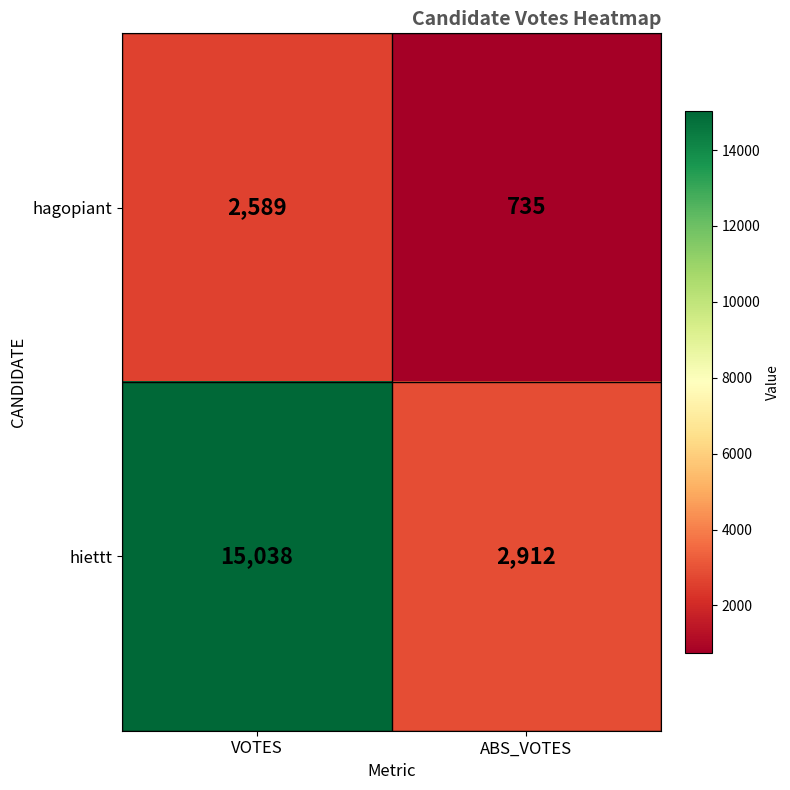

What is the maximum value shown in the chart?

15038